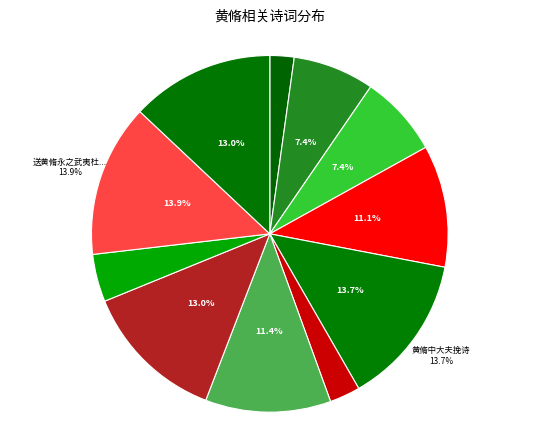

What is the largest slice in the pie chart?

送黄脩永之武夷杜清碧学